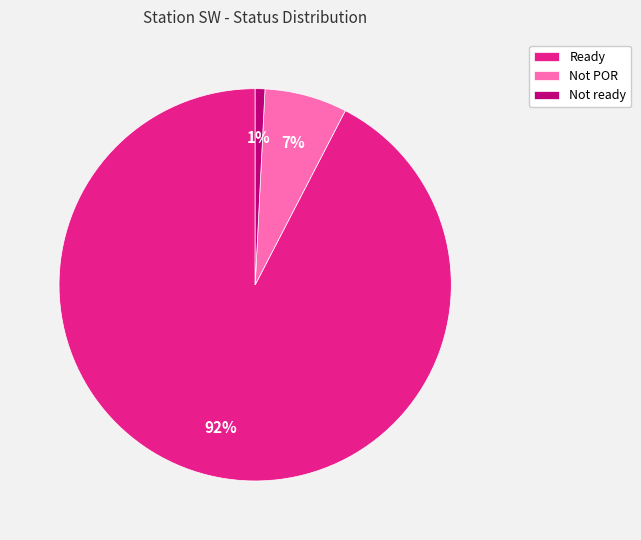

Combined, do Not ready and Ready account for over 50%?

Yes